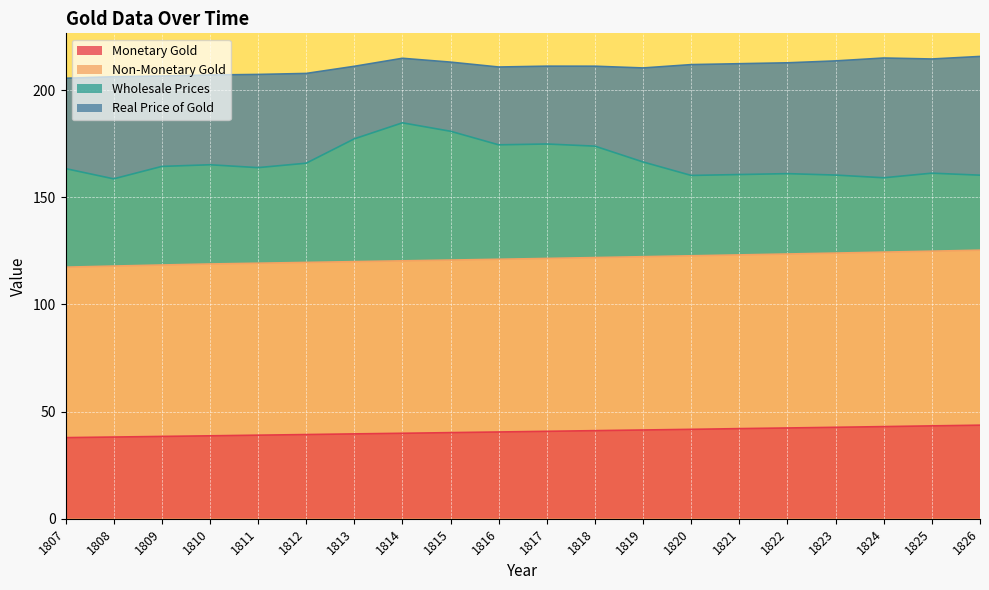

True or false: Monetary Gold has more than 1 points higher than both neighbors.

False